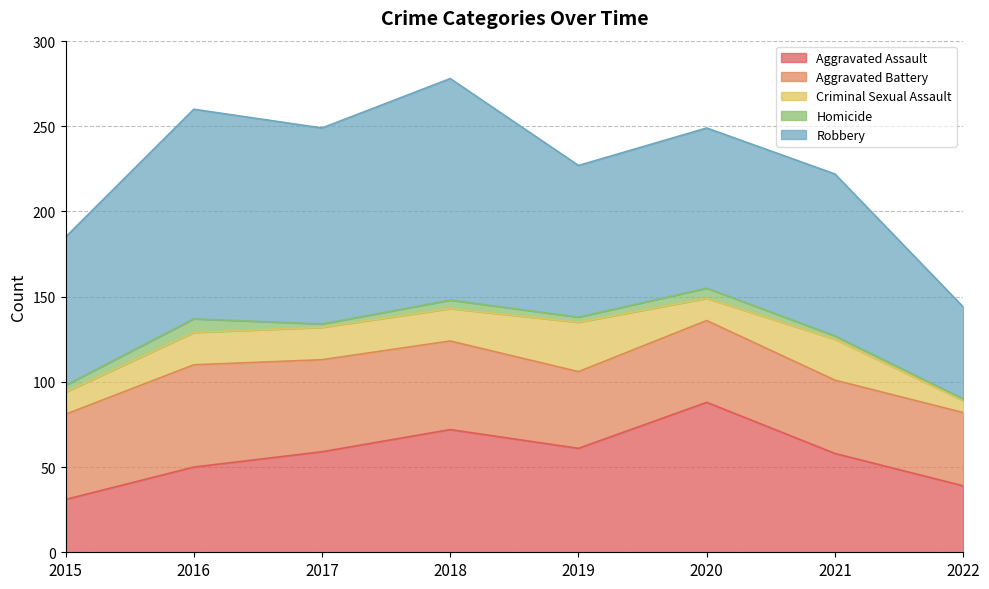

What is the maximum value for Robbery?

130